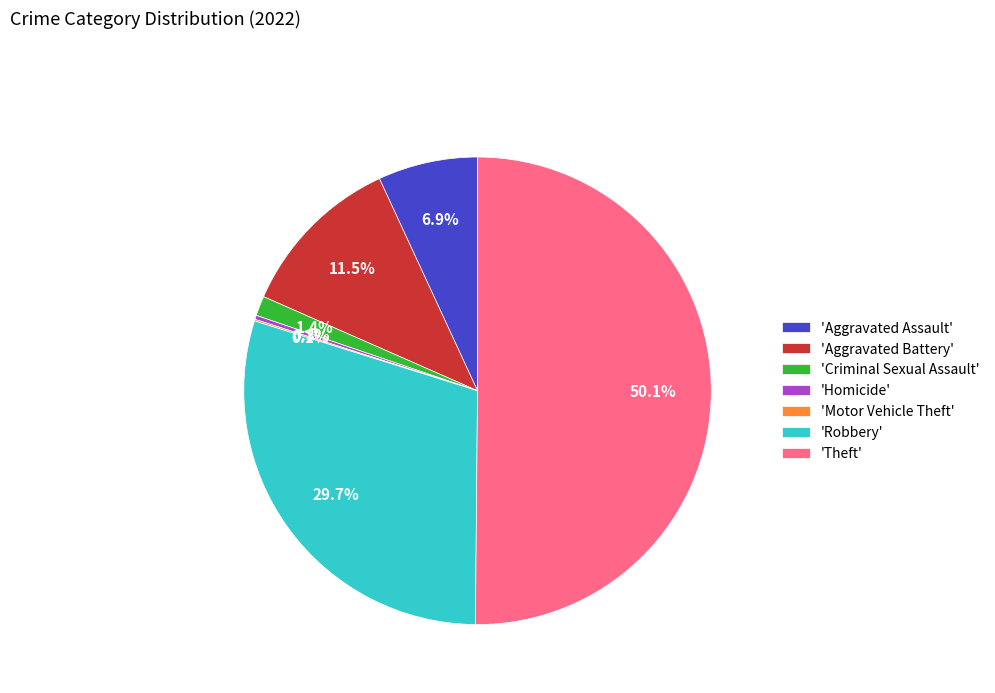

How much of the chart is everything except 'Robbery'?

70.3%